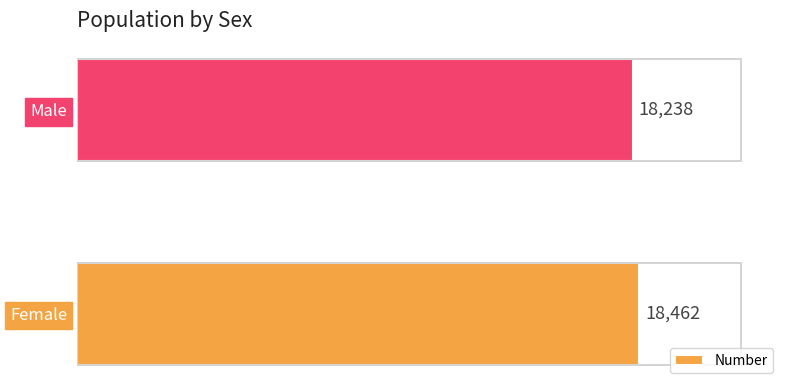

The chart shows a value of 18462 at Female. True or false?

True